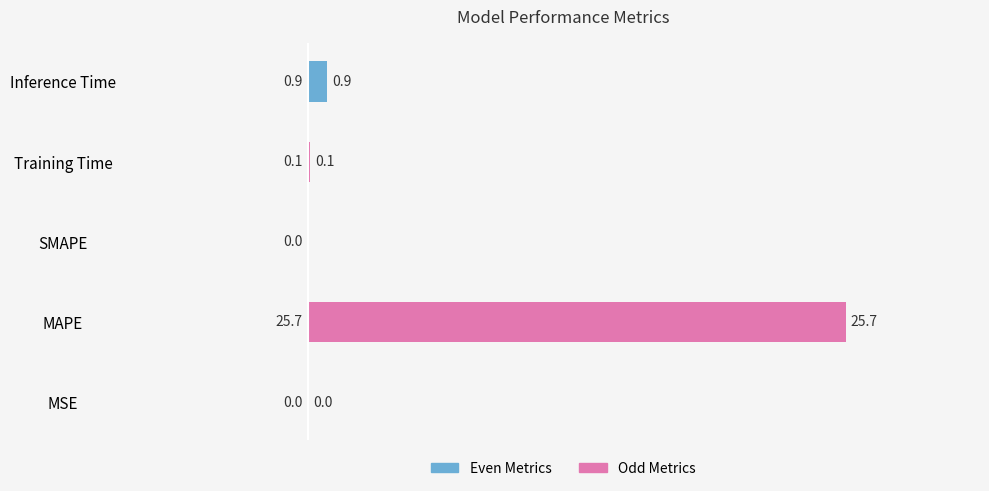

How many categories are shown in the chart?

5